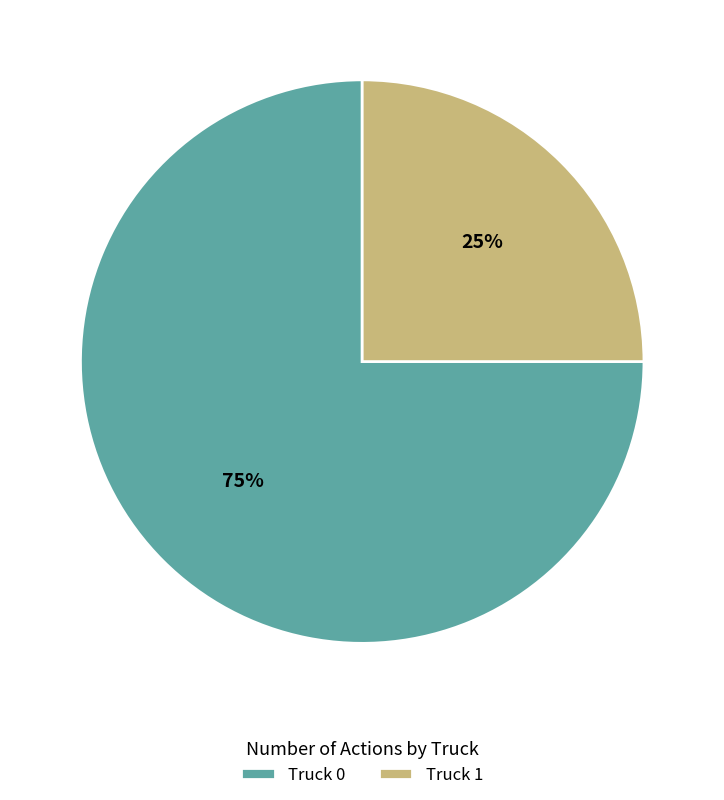

Which has a higher value, Truck 0 or Truck 1?

Truck 0